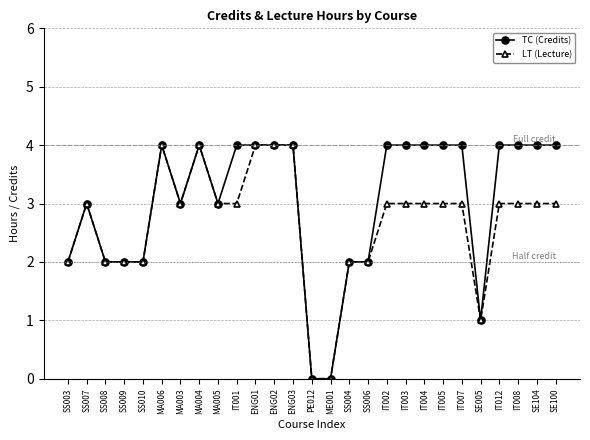

Rank the series by their average value, from lowest to highest.

LT (Lecture), TC (Credits)